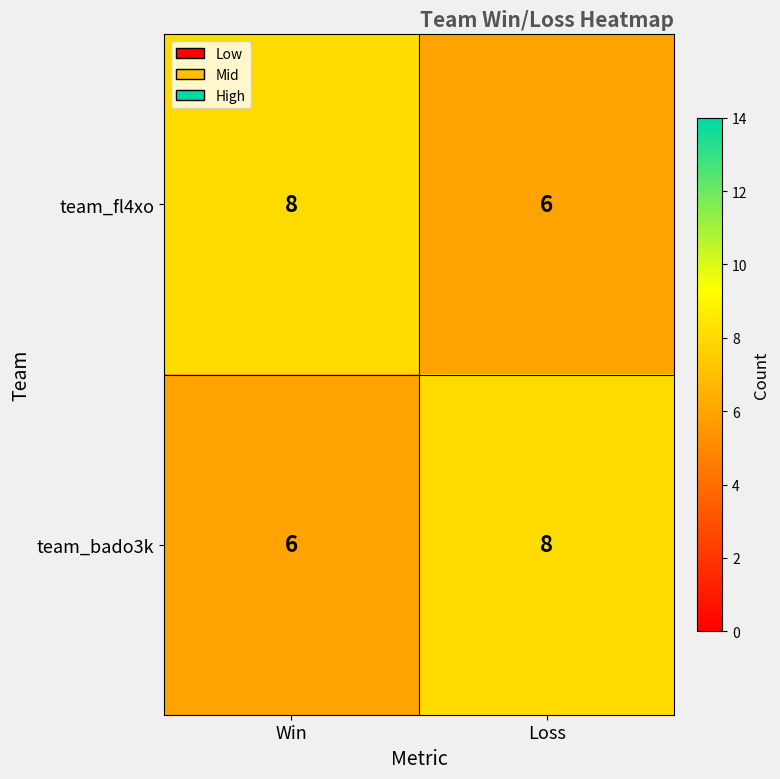

What is the total value across all series at Loss?

14